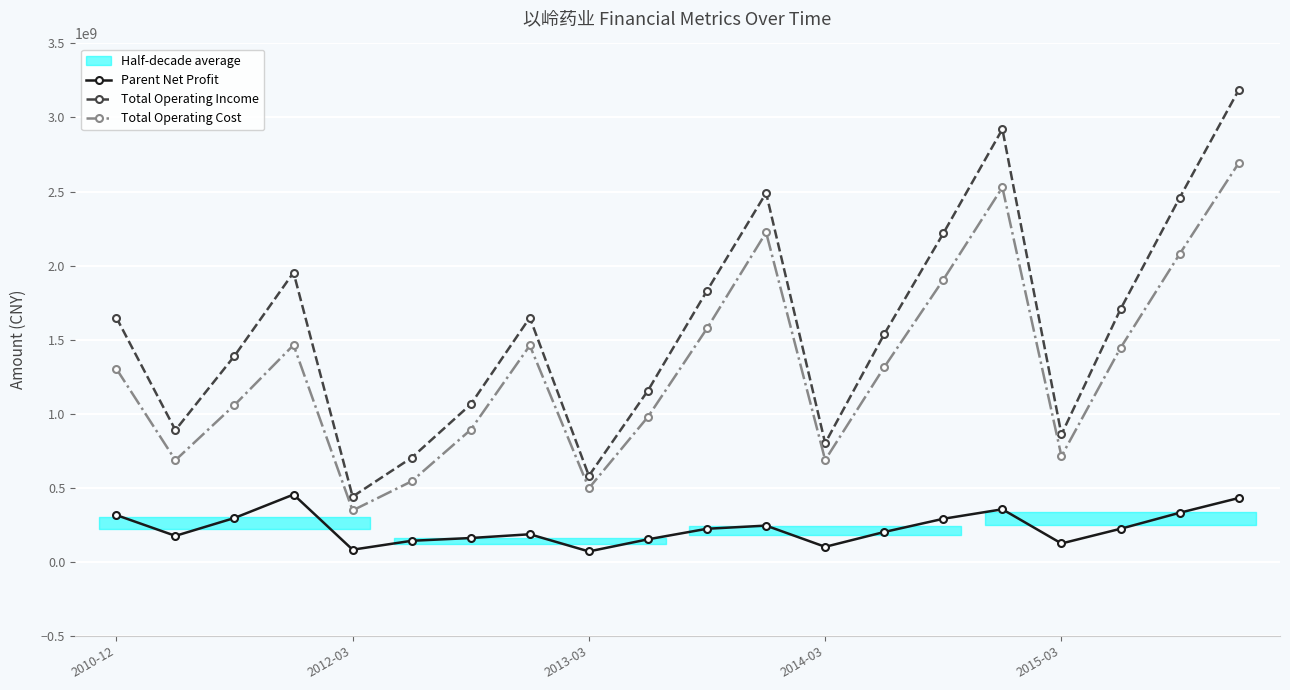

At which label does Total Operating Income reach its minimum?

2012-03